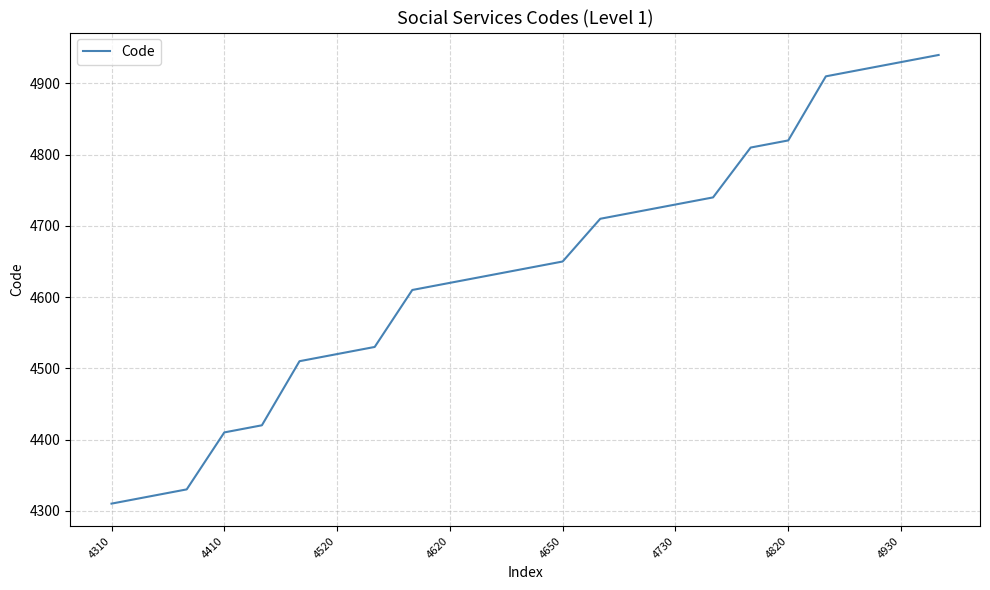

What is the smallest value displayed?

4310